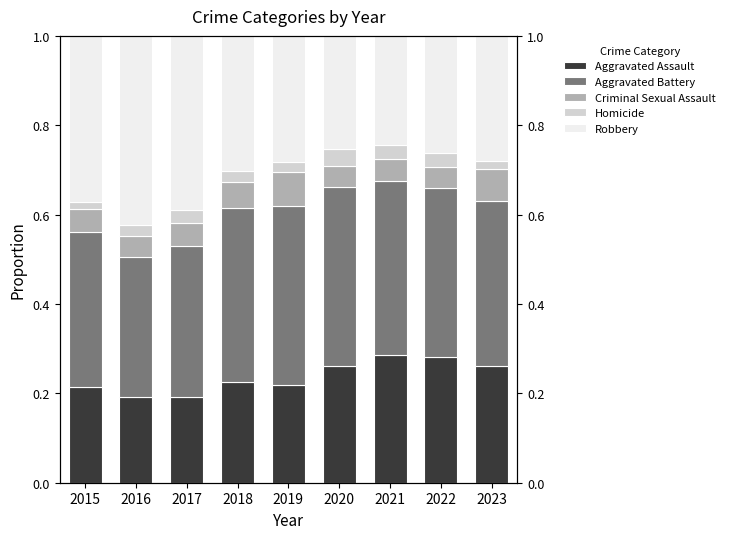

What is the sum of all Criminal Sexual Assault values?

0.5